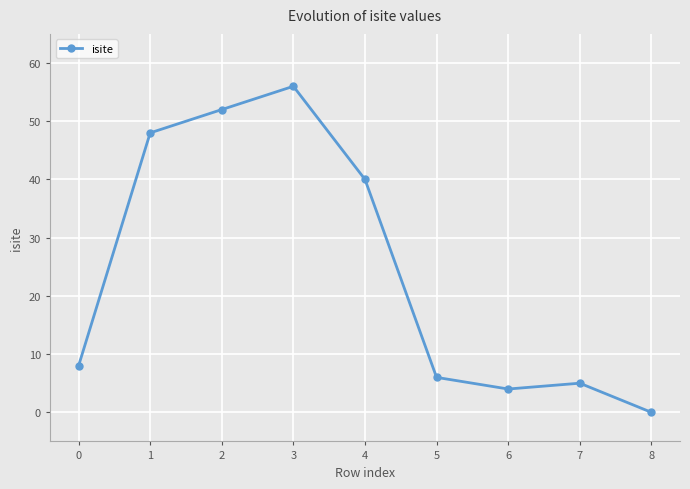

Reading right to left, transcribe all the data shown in this chart.

8=0	7=5	6=4	5=6	4=40	3=56	2=52	1=48	0=8